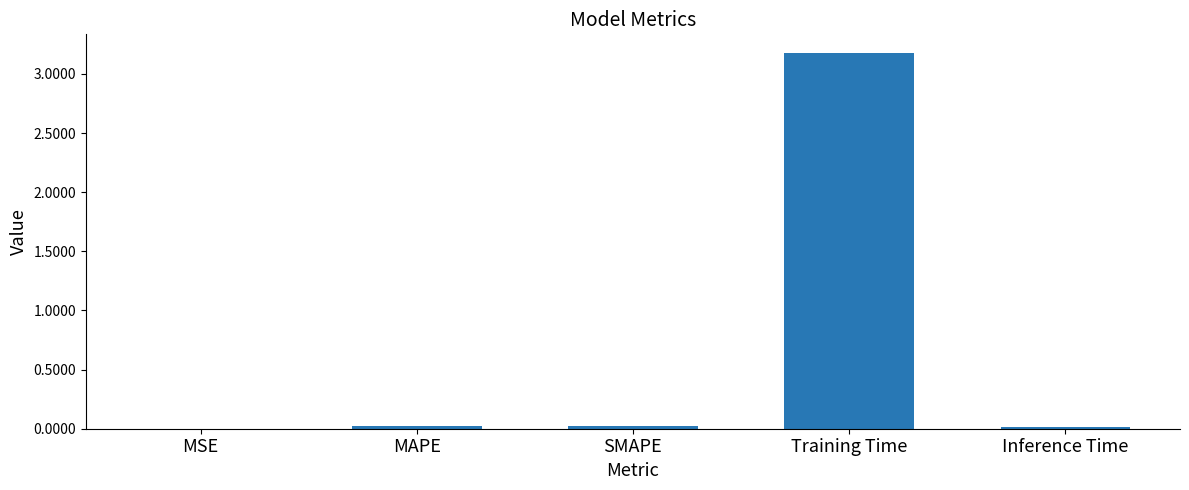

Which category has the highest value across all series?

Training Time